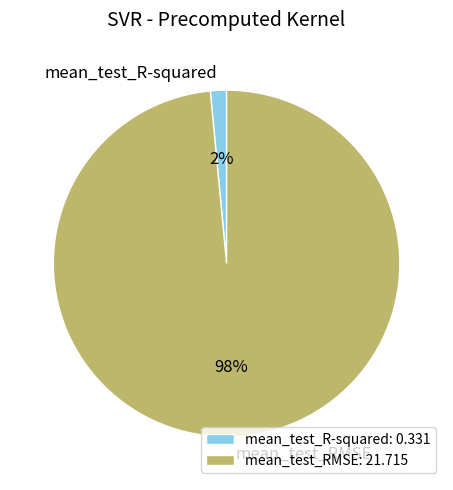

Which category accounts for the majority?

mean_test_RMSE